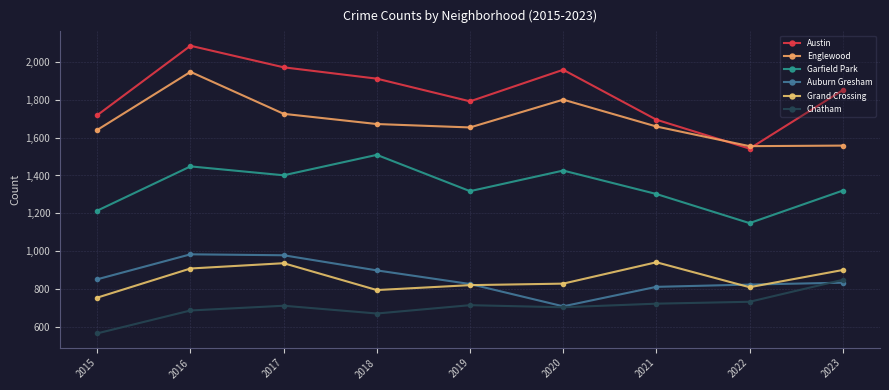

True or false: Auburn Gresham and Austin intersect in this chart.

False